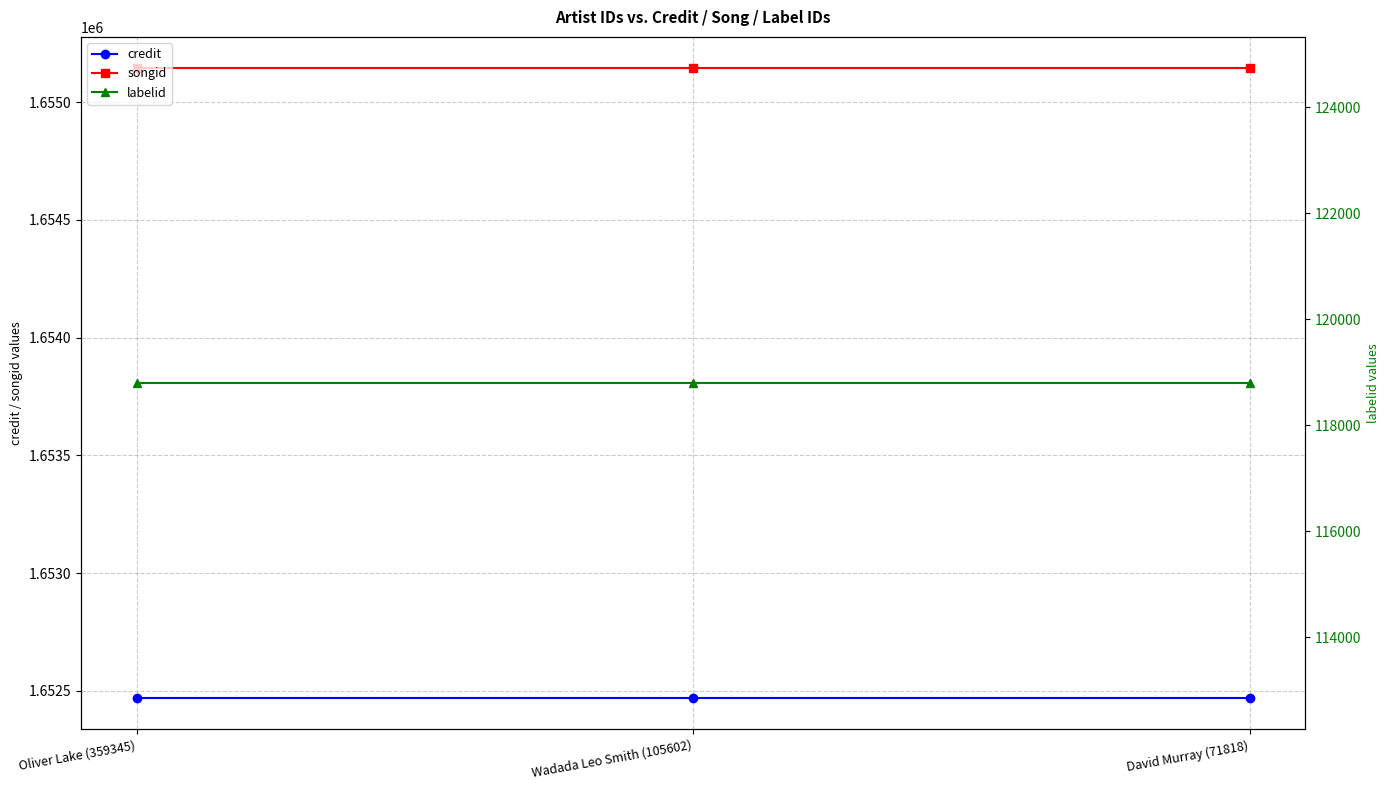

Reading left to right, what are all the values shown in this chart?

credit: Oliver Lake (359345)=1652470	Wadada Leo Smith (105602)=1652470	David Murray (71818)=1652470
songid: Oliver Lake (359345)=1655144	Wadada Leo Smith (105602)=1655144	David Murray (71818)=1655144
labelid: Oliver Lake (359345)=118795	Wadada Leo Smith (105602)=118795	David Murray (71818)=118795